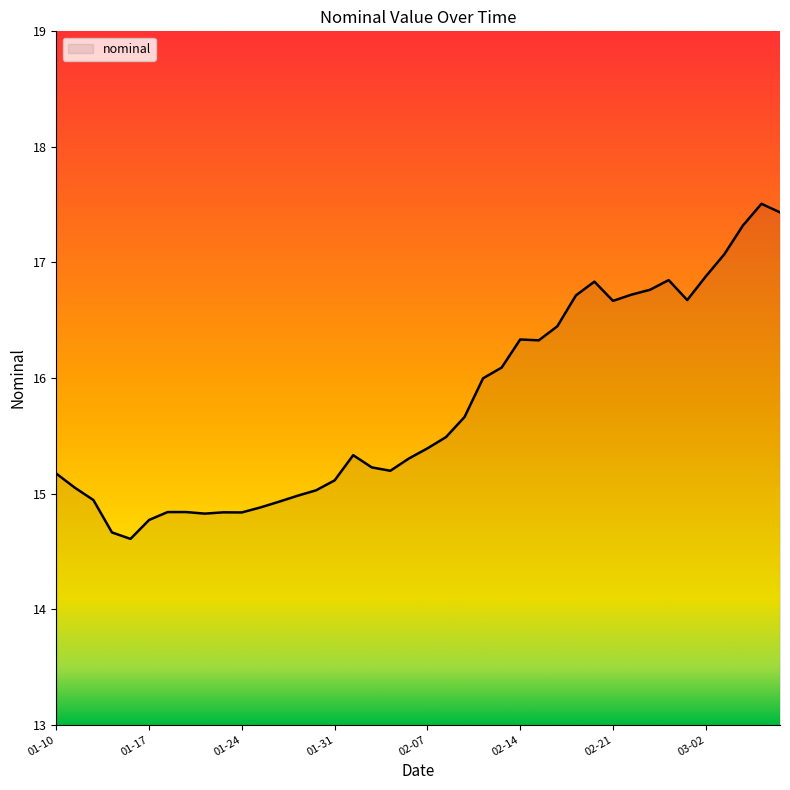

What is the minimum value shown in the chart?

14.6